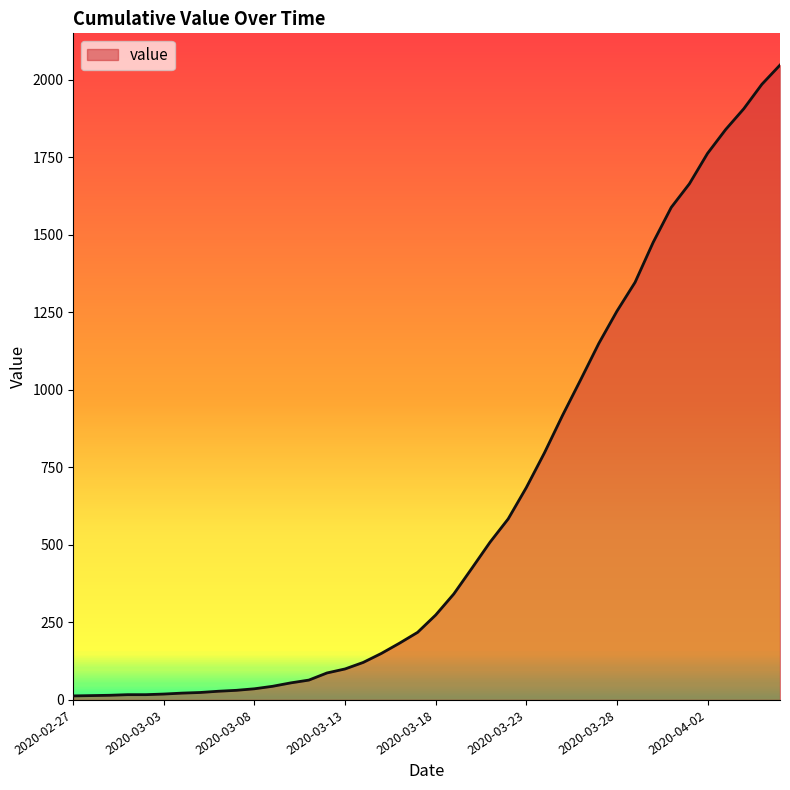

What is the maximum value shown in the chart?

2048